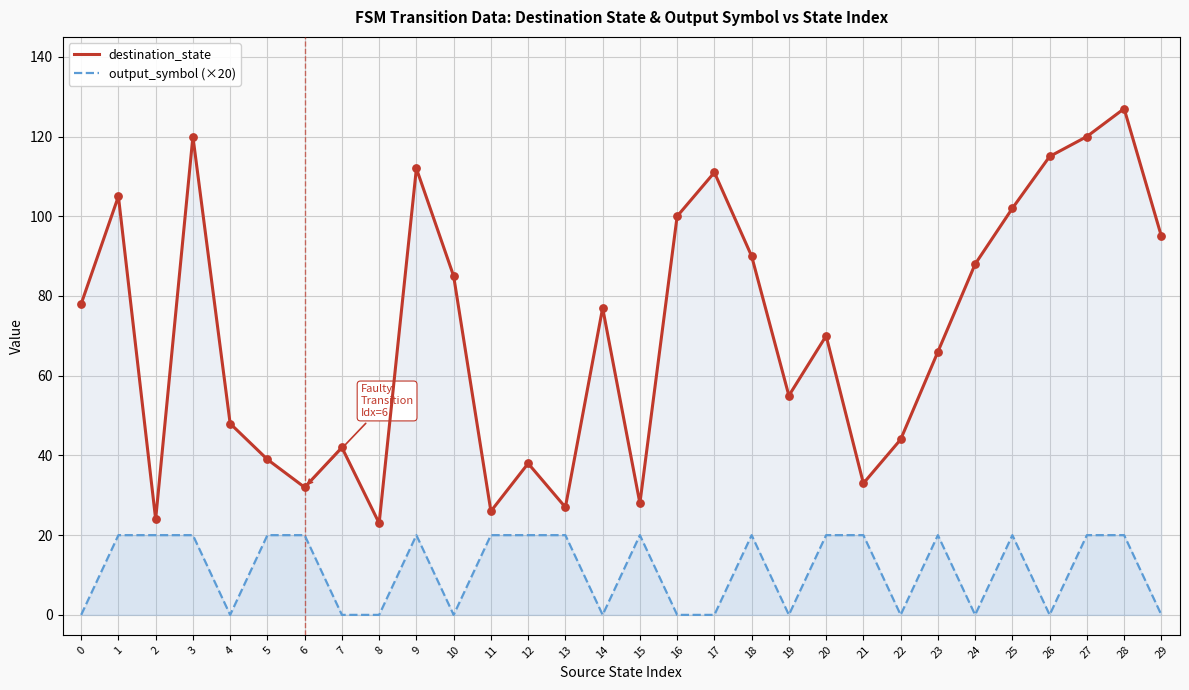

What is the total value across all series at 24?

88